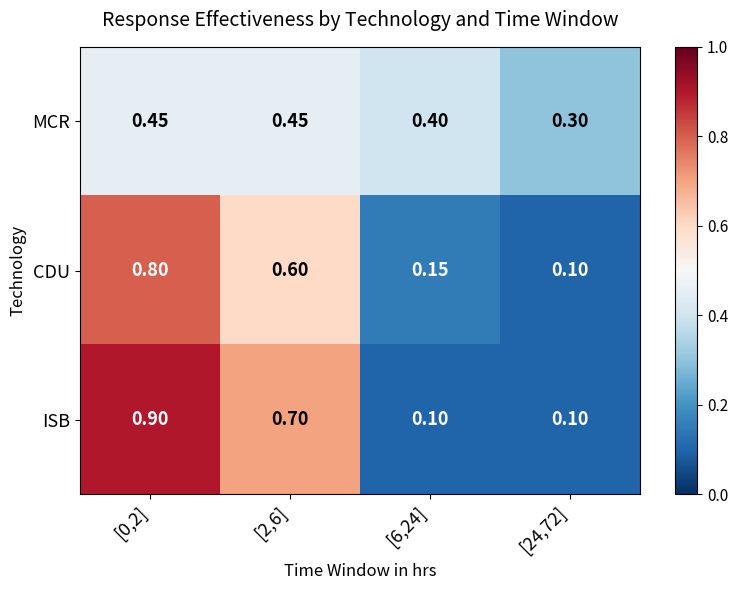

Which series has the largest total across all categories?

ISB